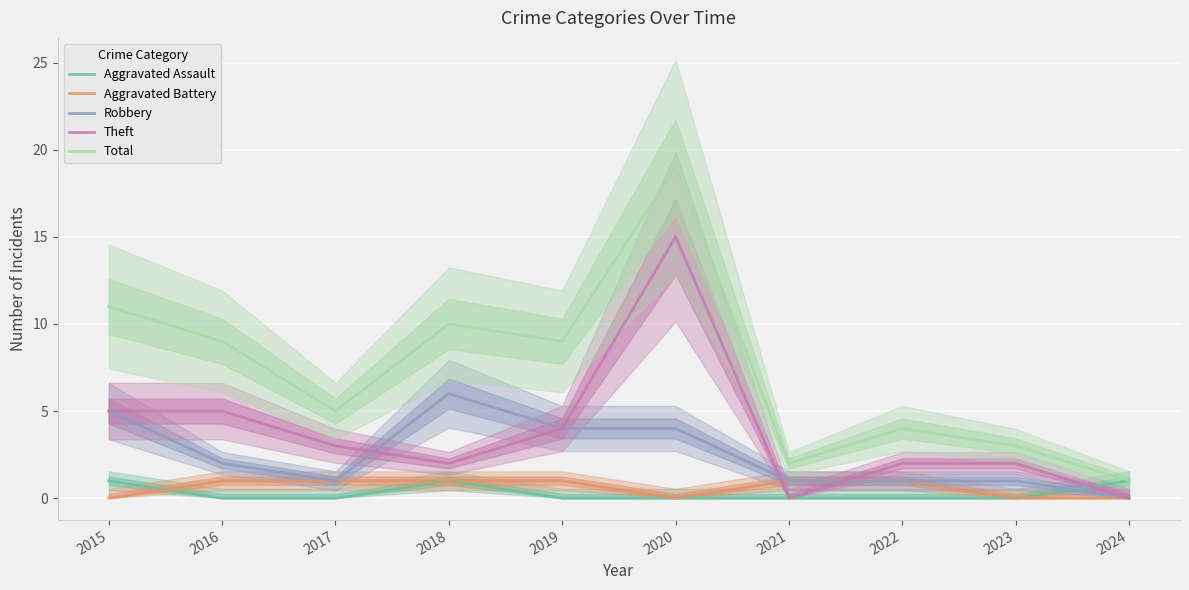

What is the difference between the Robbery values at 2024 and 2023?

1